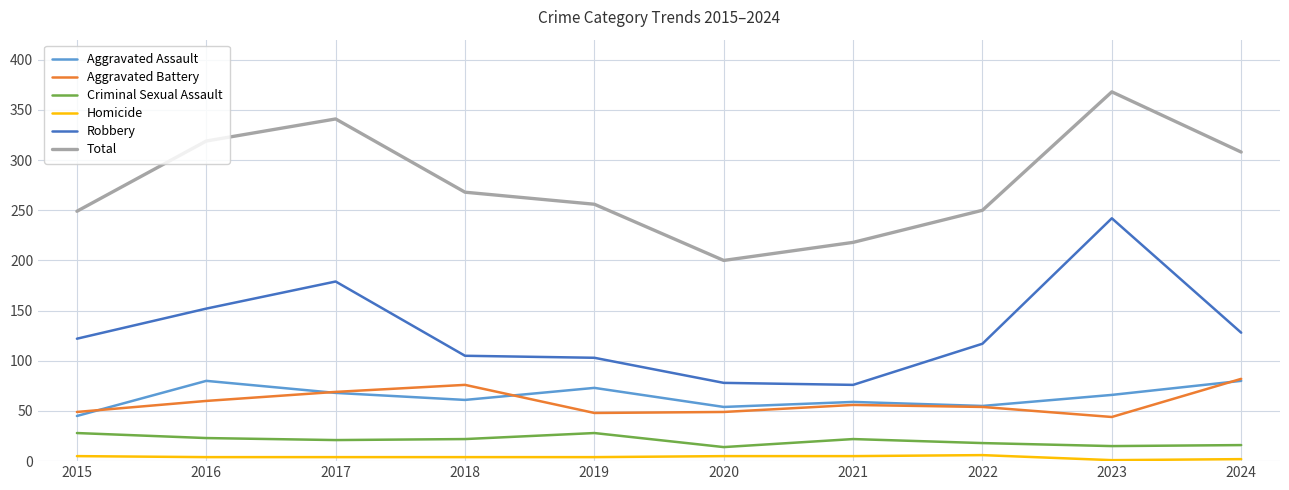

What is the sum of the Homicide values at 2020 and 2024?

7